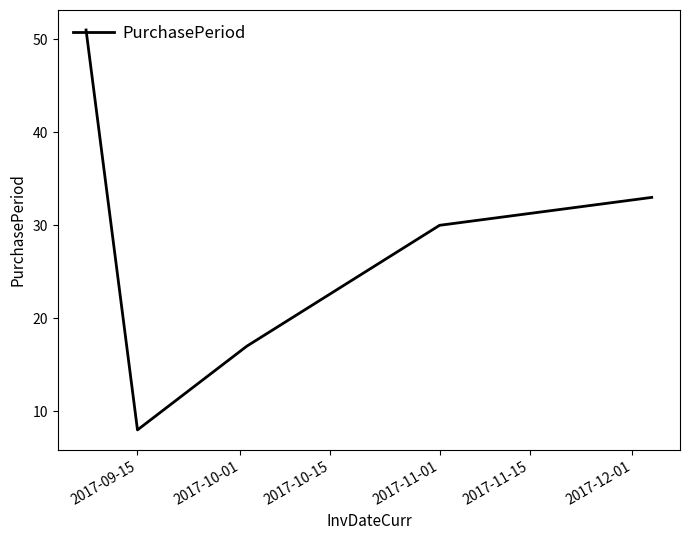

What is the difference between the maximum and minimum values?

43